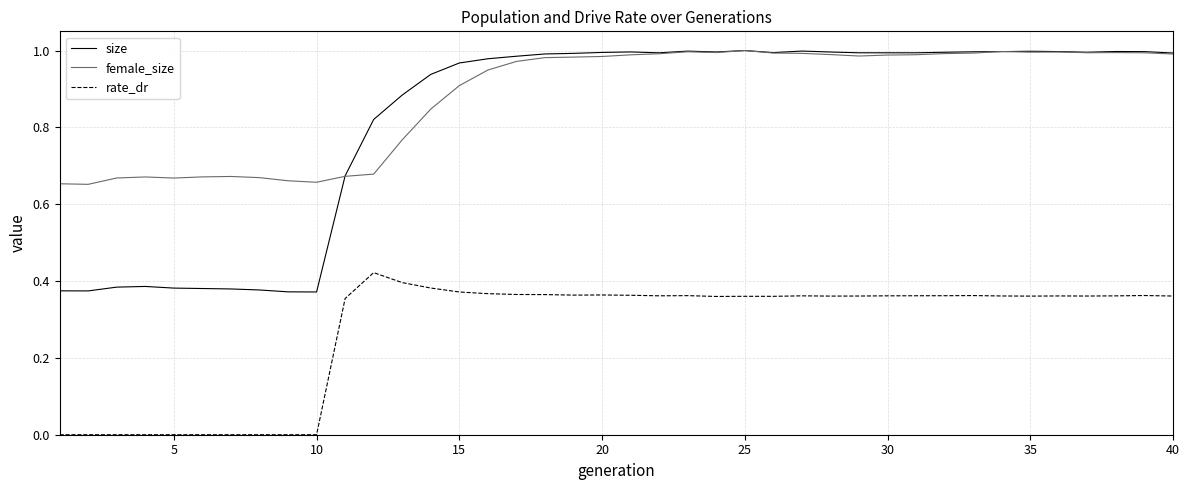

What is the average value of the rate_dr series?

0.3